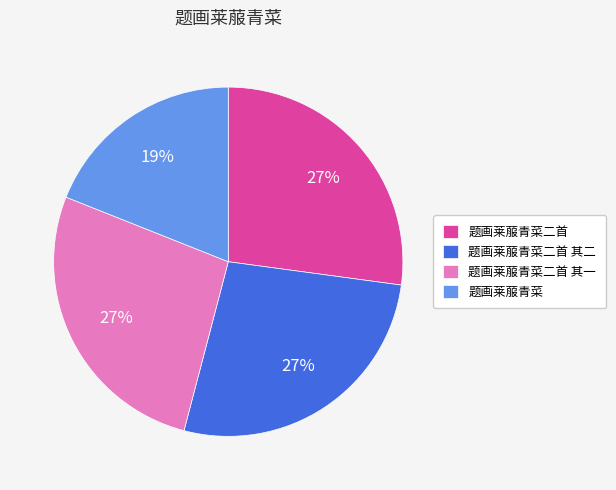

Does 题画莱菔青菜二首 其一 account for over 50% of the chart?

No